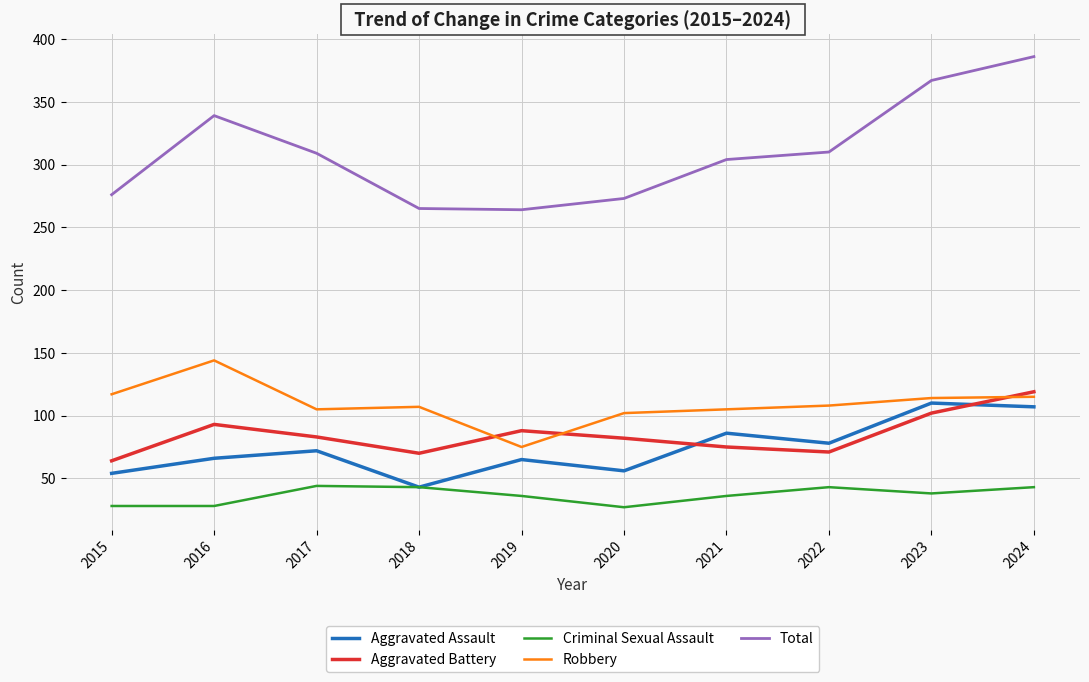

What are all the series names shown in the legend?

Aggravated Assault, Aggravated Battery, Criminal Sexual Assault, Robbery, Total